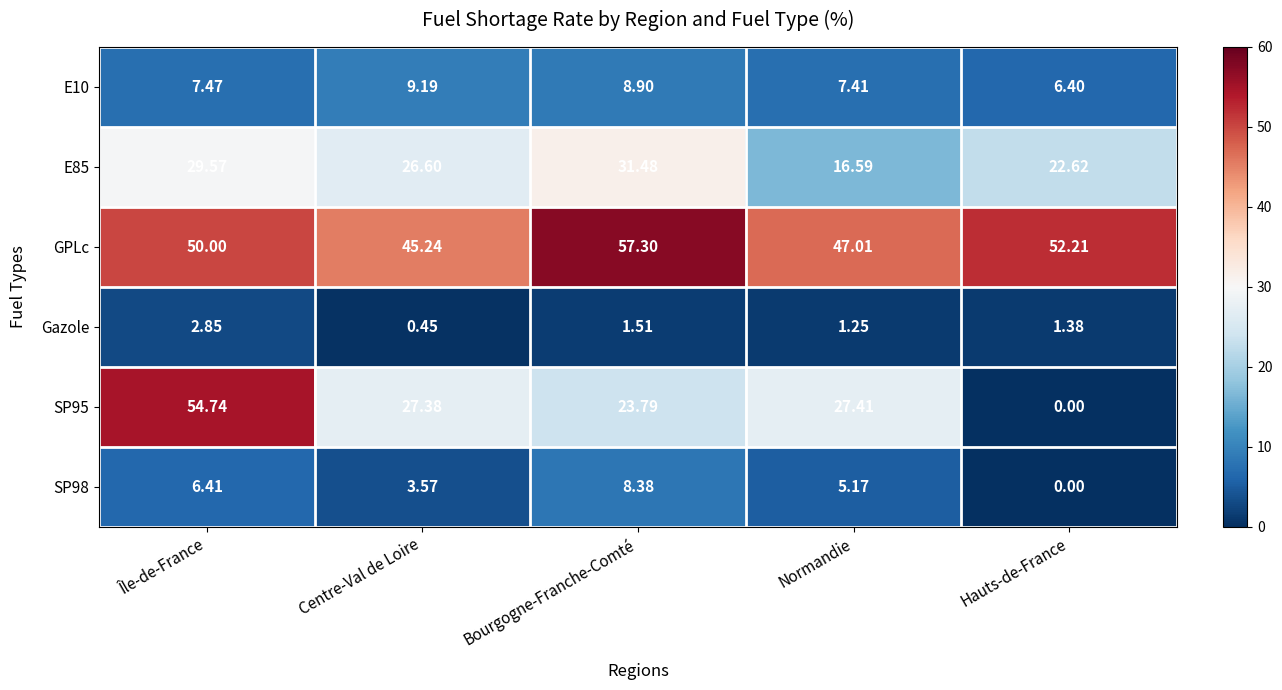

Which series changed the most between Centre-Val de Loire and Normandie?

E85